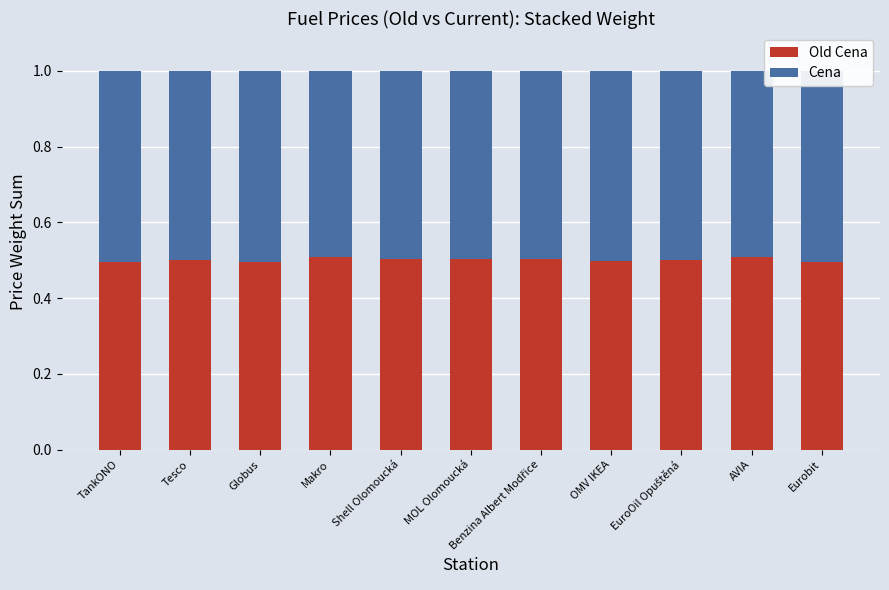

Which series has the largest range (max minus min)?

Old Cena